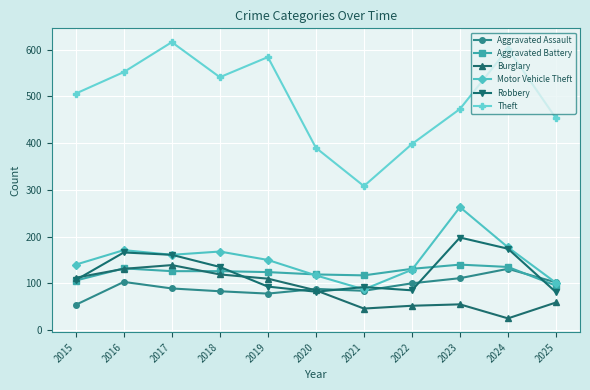

What is the greatest value displayed?

616